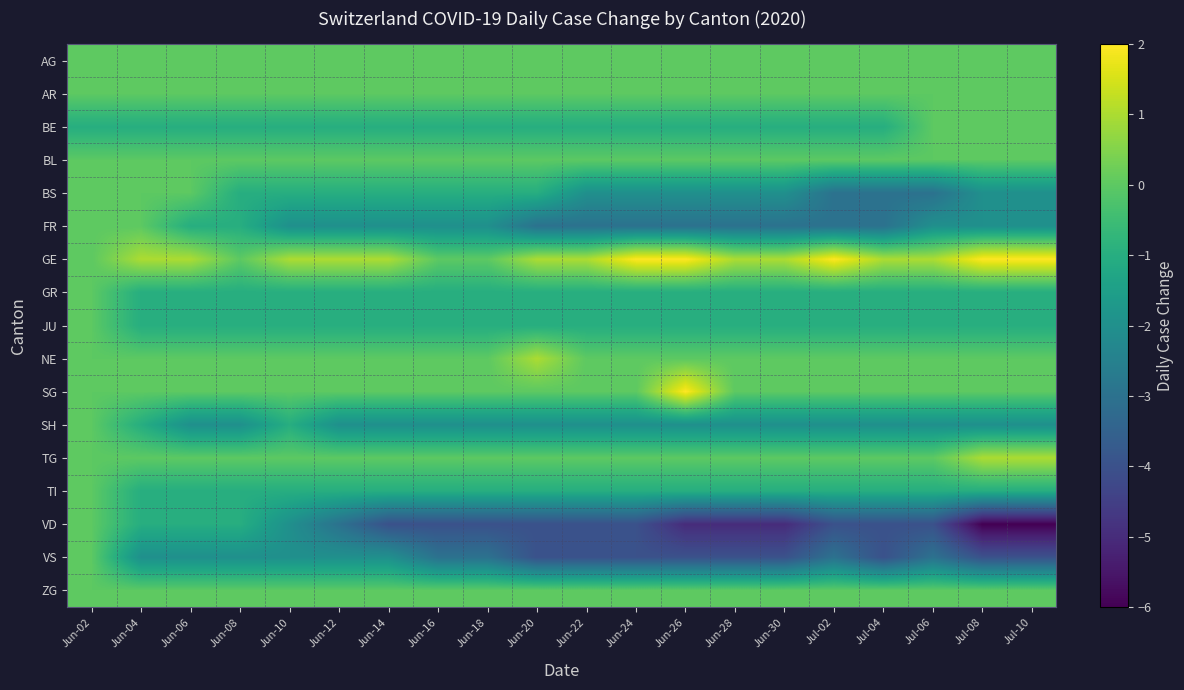

Reading left to right, what are all the values shown in this chart?

AG: Jun-02=0	Jun-04=0	Jun-06=0	Jun-08=0	Jun-10=0	Jun-12=0	Jun-14=0	Jun-16=0	Jun-18=0	Jun-20=0	Jun-22=0	Jun-24=0	Jun-26=0	Jun-28=0	Jun-30=0	Jul-02=0	Jul-04=0	Jul-06=0	Jul-08=0	Jul-10=0
AR: Jun-02=0	Jun-04=0	Jun-06=0	Jun-08=0	Jun-10=0	Jun-12=0	Jun-14=0	Jun-16=0	Jun-18=0	Jun-20=0	Jun-22=0	Jun-24=0	Jun-26=0	Jun-28=0	Jun-30=0	Jul-02=0	Jul-04=0	Jul-06=0	Jul-08=0	Jul-10=0
BE: Jun-02=-1	Jun-04=-1	Jun-06=-1	Jun-08=-1	Jun-10=-1	Jun-12=-1	Jun-14=-1	Jun-16=-1	Jun-18=-1	Jun-20=-1	Jun-22=-1	Jun-24=-1	Jun-26=-1	Jun-28=-1	Jun-30=-1	Jul-02=-1	Jul-04=-1	Jul-06=0	Jul-08=0	Jul-10=0
BL: Jun-02=0	Jun-04=0	Jun-06=0	Jun-08=0	Jun-10=0	Jun-12=0	Jun-14=0	Jun-16=0	Jun-18=0	Jun-20=0	Jun-22=0	Jun-24=0	Jun-26=0	Jun-28=0	Jun-30=0	Jul-02=0	Jul-04=0	Jul-06=0	Jul-08=0	Jul-10=0
BS: Jun-02=0	Jun-04=0	Jun-06=0	Jun-08=-1	Jun-10=-1	Jun-12=-1	Jun-14=-1	Jun-16=-1	Jun-18=-1	Jun-20=-1	Jun-22=-2	Jun-24=-2	Jun-26=-2	Jun-28=-2	Jun-30=-2	Jul-02=-3	Jul-04=-3	Jul-06=-3	Jul-08=-2	Jul-10=-2
FR: Jun-02=0	Jun-04=0	Jun-06=-1	Jun-08=-1	Jun-10=-2	Jun-12=-2	Jun-14=-2	Jun-16=-2	Jun-18=-2	Jun-20=-3	Jun-22=-3	Jun-24=-3	Jun-26=-3	Jun-28=-3	Jun-30=-3	Jul-02=-3	Jul-04=-3	Jul-06=-2	Jul-08=-2	Jul-10=-2
GE: Jun-02=0	Jun-04=1	Jun-06=1	Jun-08=0	Jun-10=1	Jun-12=1	Jun-14=1	Jun-16=0	Jun-18=0	Jun-20=1	Jun-22=1	Jun-24=2	Jun-26=2	Jun-28=1	Jun-30=1	Jul-02=2	Jul-04=1	Jul-06=1	Jul-08=2	Jul-10=2
GR: Jun-02=0	Jun-04=-1	Jun-06=-1	Jun-08=-1	Jun-10=-1	Jun-12=-1	Jun-14=-1	Jun-16=-1	Jun-18=-1	Jun-20=-1	Jun-22=-1	Jun-24=-1	Jun-26=-1	Jun-28=-1	Jun-30=-1	Jul-02=-1	Jul-04=-1	Jul-06=-1	Jul-08=-1	Jul-10=-1
JU: Jun-02=0	Jun-04=-1	Jun-06=-1	Jun-08=-1	Jun-10=-1	Jun-12=-1	Jun-14=-1	Jun-16=-1	Jun-18=-1	Jun-20=-1	Jun-22=-1	Jun-24=-1	Jun-26=-1	Jun-28=-1	Jun-30=-1	Jul-02=-1	Jul-04=-1	Jul-06=-1	Jul-08=-1	Jul-10=-1
NE: Jun-02=0	Jun-04=0	Jun-06=0	Jun-08=0	Jun-10=0	Jun-12=0	Jun-14=0	Jun-16=0	Jun-18=0	Jun-20=1	Jun-22=0	Jun-24=0	Jun-26=0	Jun-28=0	Jun-30=0	Jul-02=0	Jul-04=0	Jul-06=0	Jul-08=0	Jul-10=0
SG: Jun-02=0	Jun-04=0	Jun-06=0	Jun-08=0	Jun-10=0	Jun-12=0	Jun-14=0	Jun-16=0	Jun-18=0	Jun-20=0	Jun-22=0	Jun-24=0	Jun-26=2	Jun-28=0	Jun-30=0	Jul-02=0	Jul-04=0	Jul-06=0	Jul-08=0	Jul-10=0
SH: Jun-02=0	Jun-04=-1	Jun-06=-2	Jun-08=-2	Jun-10=-1	Jun-12=-2	Jun-14=-2	Jun-16=-2	Jun-18=-2	Jun-20=-2	Jun-22=-2	Jun-24=-2	Jun-26=-2	Jun-28=-2	Jun-30=-2	Jul-02=-2	Jul-04=-2	Jul-06=-2	Jul-08=-2	Jul-10=-2
TG: Jun-02=0	Jun-04=0	Jun-06=0	Jun-08=0	Jun-10=0	Jun-12=0	Jun-14=0	Jun-16=0	Jun-18=0	Jun-20=0	Jun-22=0	Jun-24=0	Jun-26=0	Jun-28=0	Jun-30=0	Jul-02=0	Jul-04=0	Jul-06=0	Jul-08=1	Jul-10=1
TI: Jun-02=0	Jun-04=-1	Jun-06=-1	Jun-08=-1	Jun-10=-1	Jun-12=-1	Jun-14=-1	Jun-16=-1	Jun-18=-1	Jun-20=-1	Jun-22=-1	Jun-24=-1	Jun-26=-1	Jun-28=-1	Jun-30=-1	Jul-02=-1	Jul-04=-1	Jul-06=-1	Jul-08=-1	Jul-10=-1
VD: Jun-02=0	Jun-04=-1	Jun-06=-1	Jun-08=-1	Jun-10=-2	Jun-12=-3	Jun-14=-4	Jun-16=-4	Jun-18=-4	Jun-20=-4	Jun-22=-4	Jun-24=-4	Jun-26=-5	Jun-28=-5	Jun-30=-5	Jul-02=-4	Jul-04=-4	Jul-06=-4	Jul-08=-6	Jul-10=-6
VS: Jun-02=0	Jun-04=-2	Jun-06=-2	Jun-08=-2	Jun-10=-2	Jun-12=-2	Jun-14=-2	Jun-16=-3	Jun-18=-3	Jun-20=-4	Jun-22=-4	Jun-24=-4	Jun-26=-4	Jun-28=-4	Jun-30=-4	Jul-02=-3	Jul-04=-4	Jul-06=-3	Jul-08=-4	Jul-10=-4
ZG: Jun-02=0	Jun-04=0	Jun-06=0	Jun-08=0	Jun-10=0	Jun-12=0	Jun-14=0	Jun-16=0	Jun-18=0	Jun-20=0	Jun-22=0	Jun-24=0	Jun-26=0	Jun-28=0	Jun-30=0	Jul-02=0	Jul-04=0	Jul-06=0	Jul-08=0	Jul-10=0